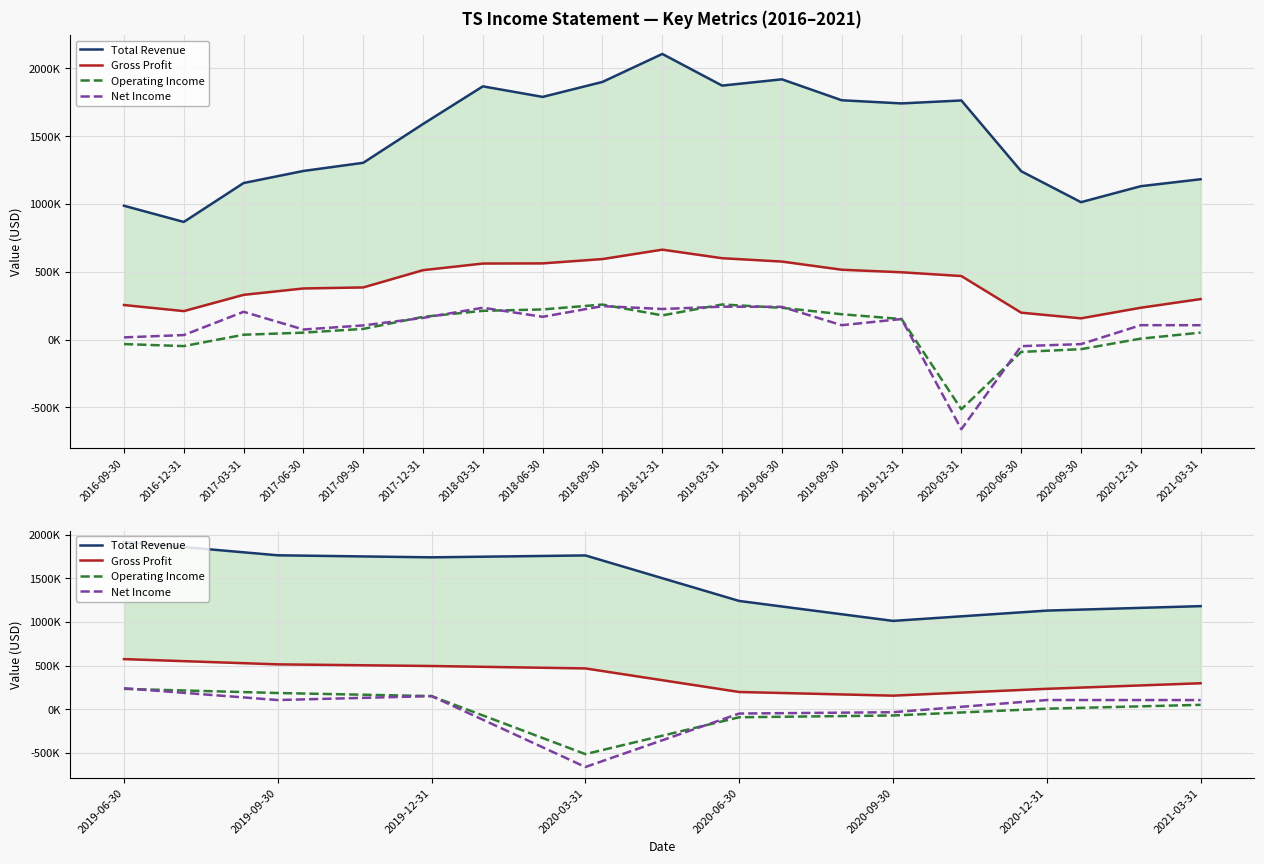

True or false: Net Income and Total Revenue cross at least once.

False